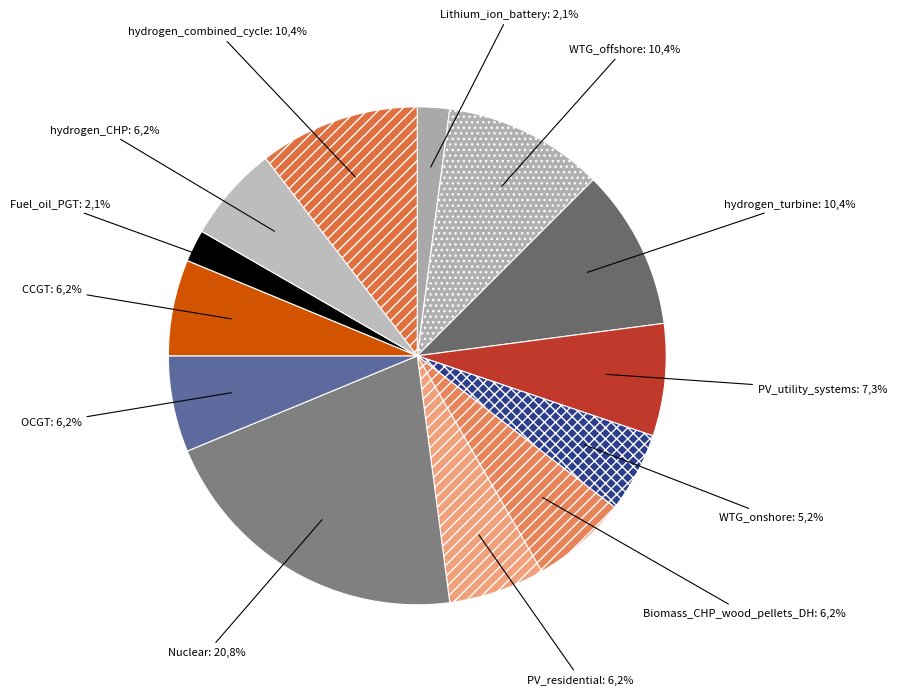

What is the largest slice in the pie chart?

Nuclear